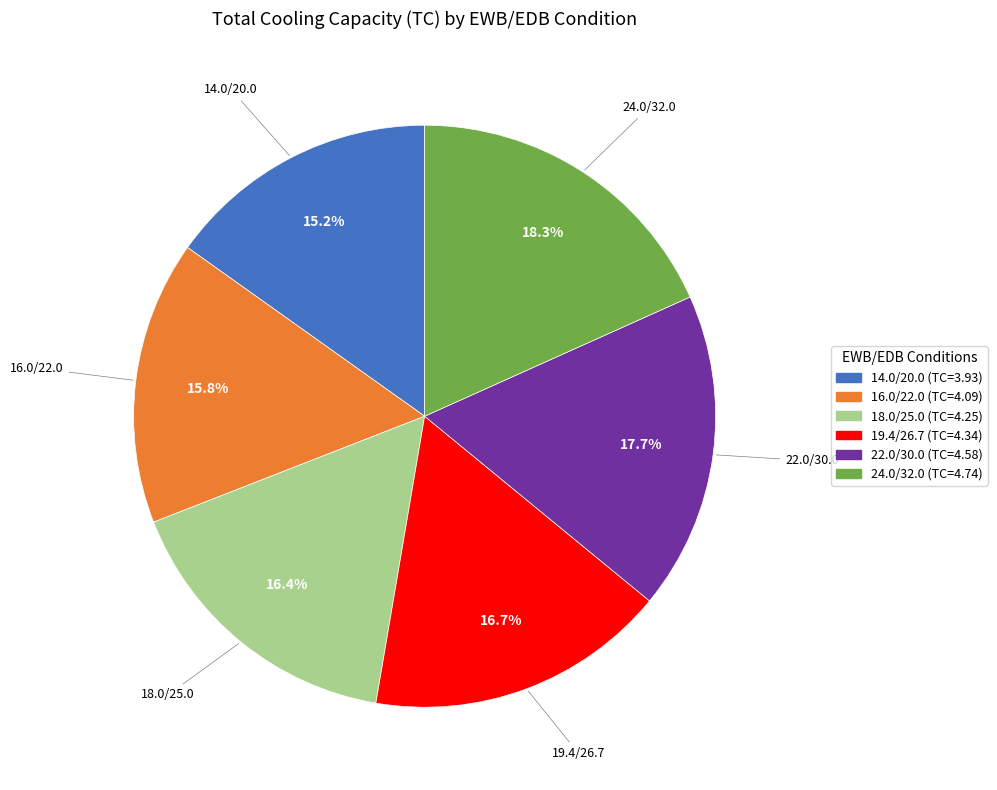

True or false: 14.0/20.0 accounts for 15% of the total.

True